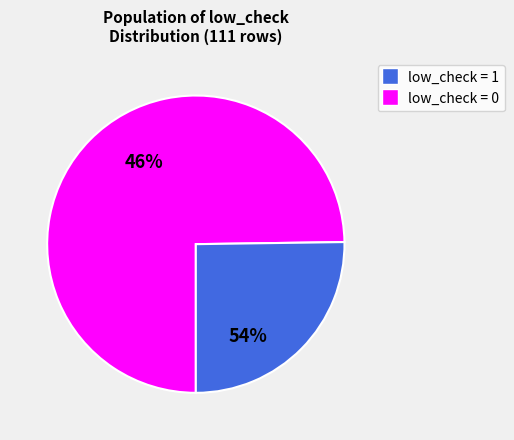

Rank the categories by value from lowest to highest.

1 (low_check=1), 0 (low_check=0)